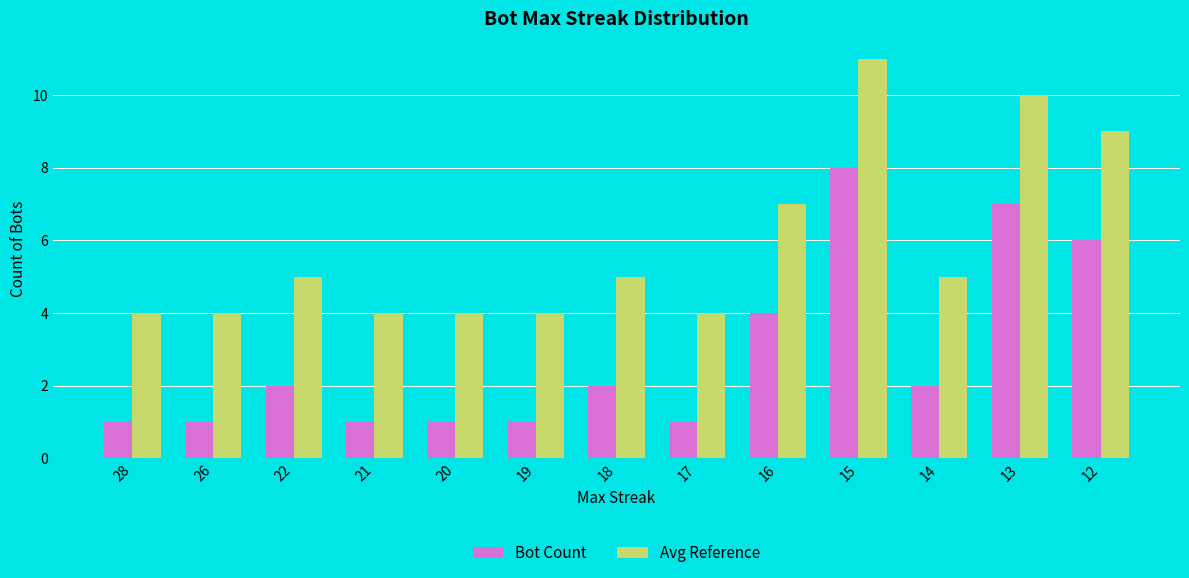

How many data points does each series have?

13